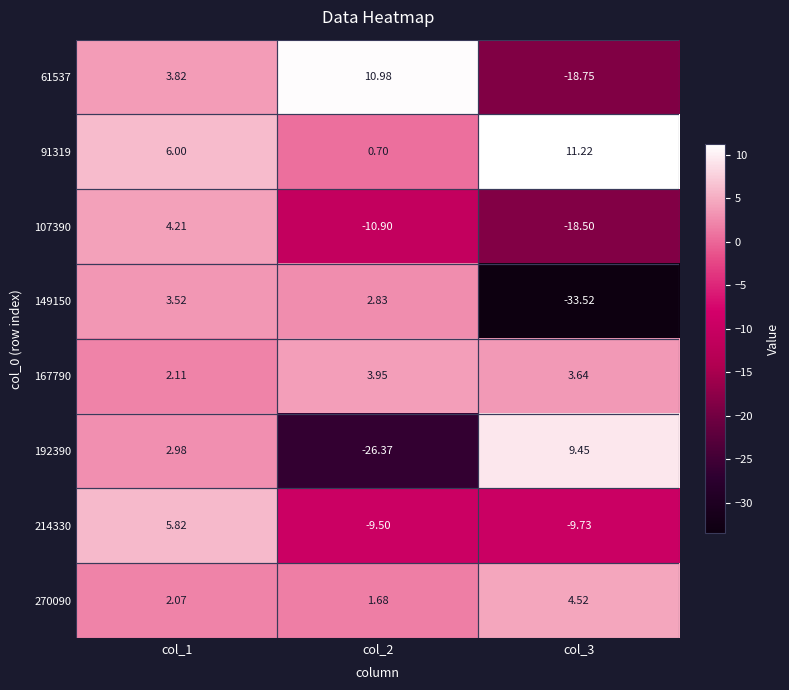

Is the value of 107390 at col_1 greater than the value of 167790 at col_2?

Yes